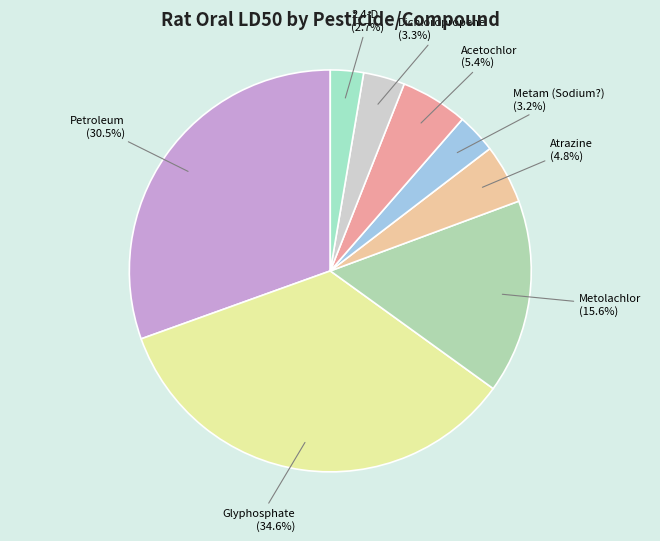

How many segments does this pie chart have?

8